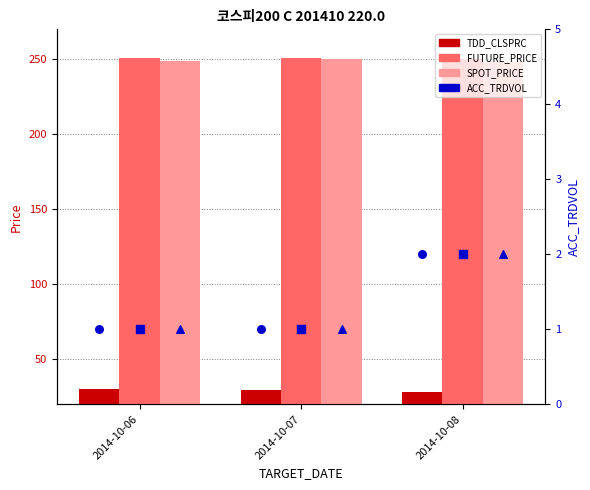

What is the total value across all series at 2014-10-08?

532.6